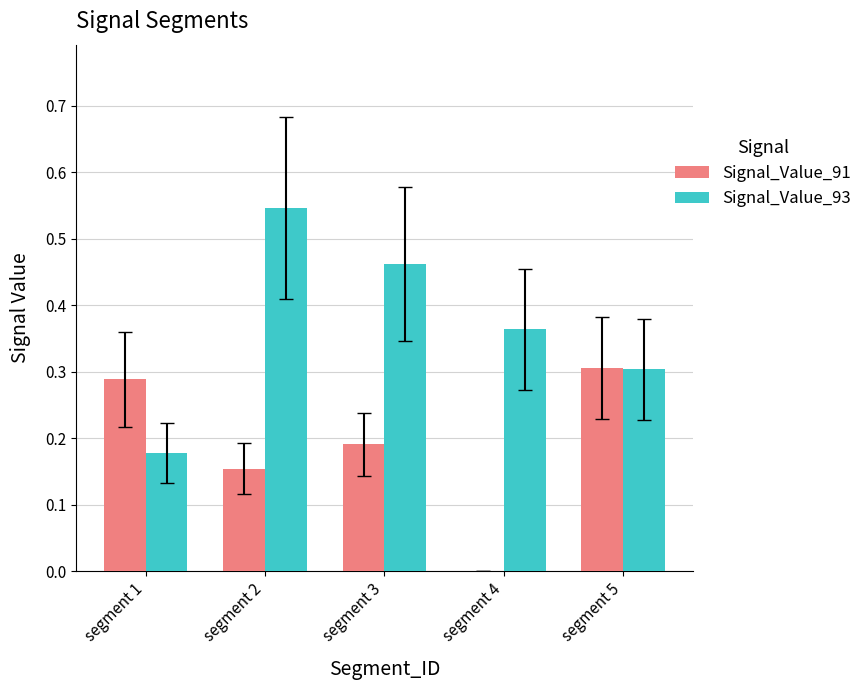

Does the chart contain stacked bars?

No